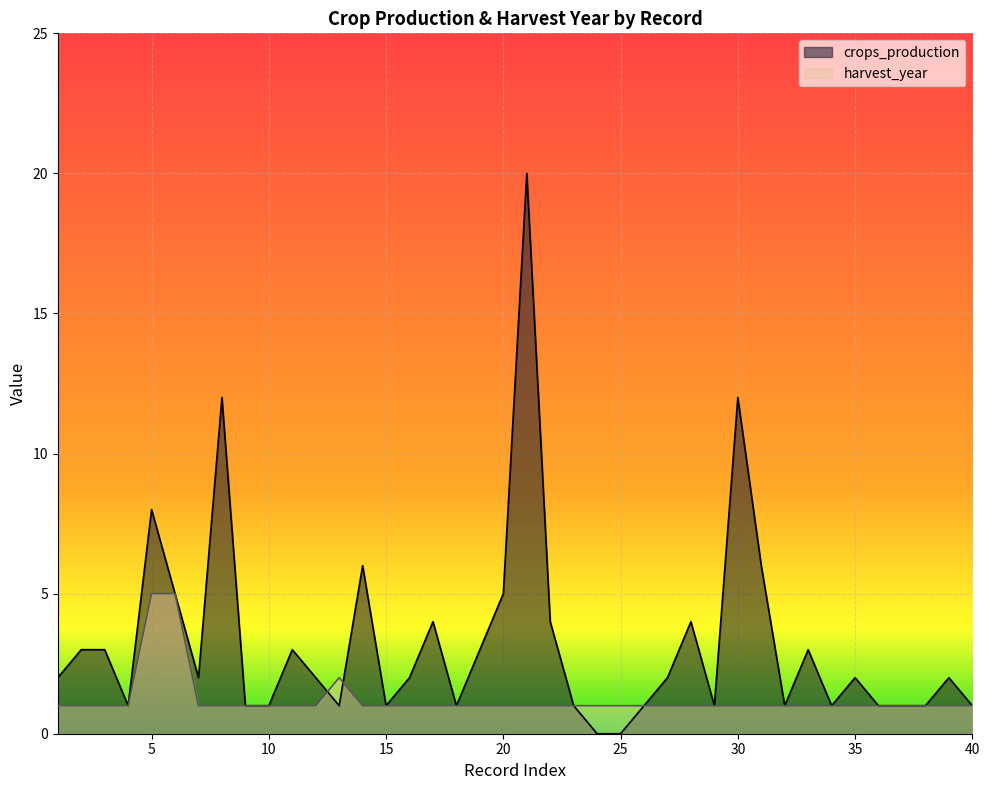

What are all the series names shown in the legend?

crops_production, harvest_year